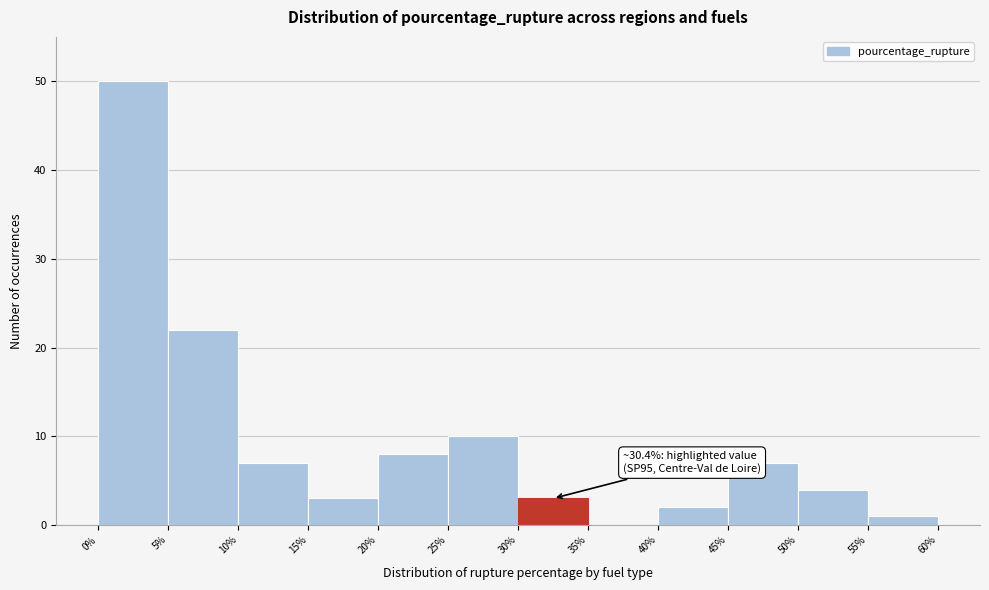

Which range on the x-axis has the tallest bar?

0% to 5%